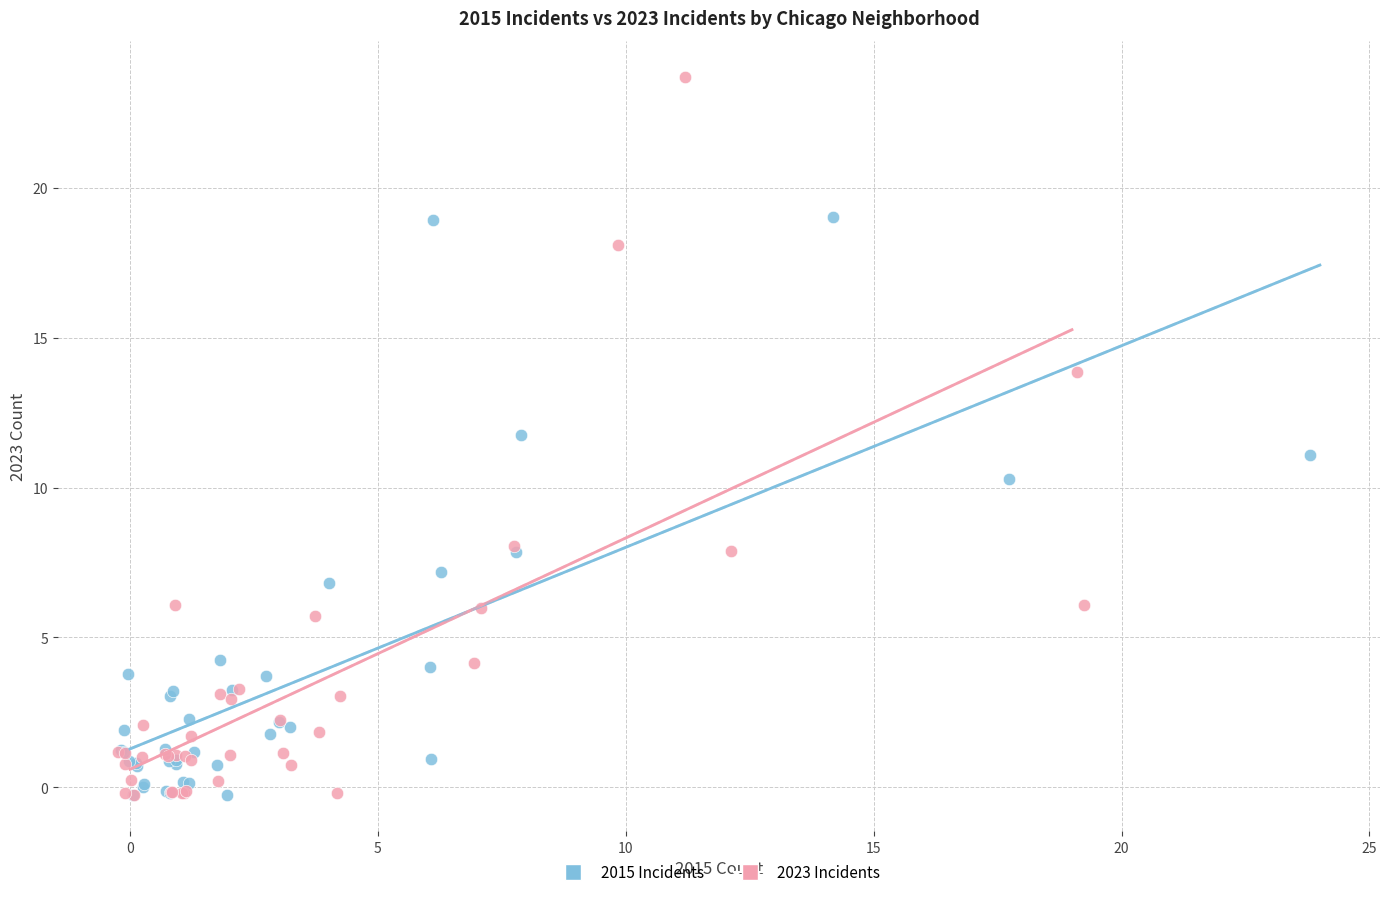

Which series has the widest spread of Y values?

2023 Incidents